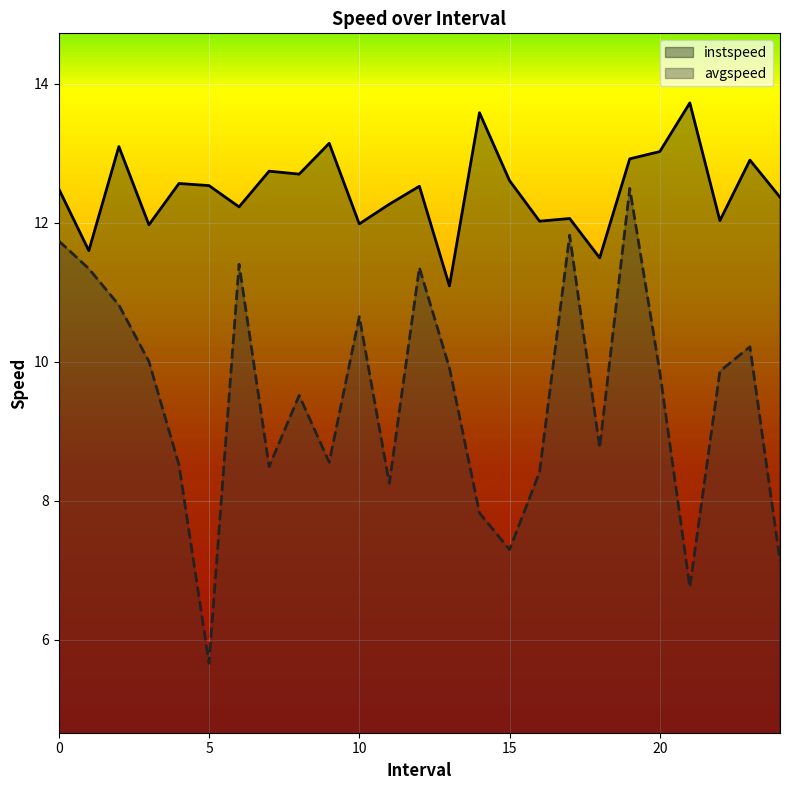

Where is the first local minimum for avgspeed?

5